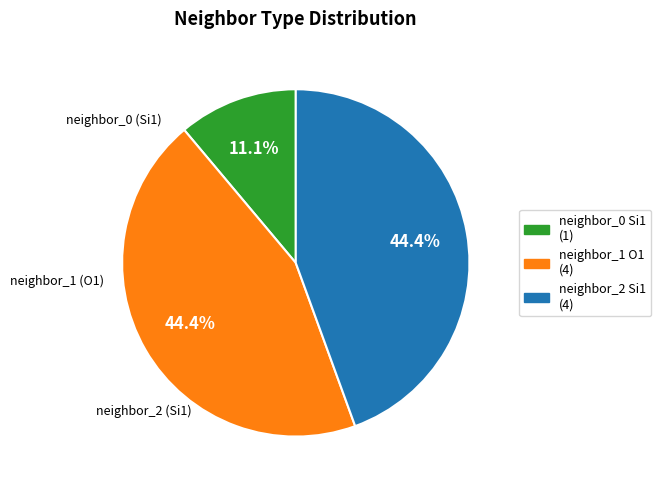

Is neighbor_1 O1 (4) the majority of the pie?

No